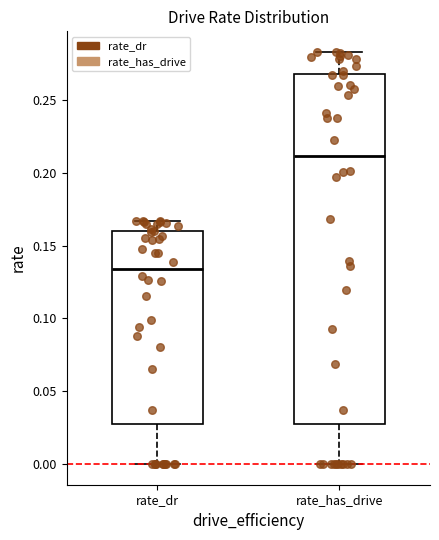

Comparing the boxes themselves (not the whiskers), which one is the tallest?

rate_has_drive